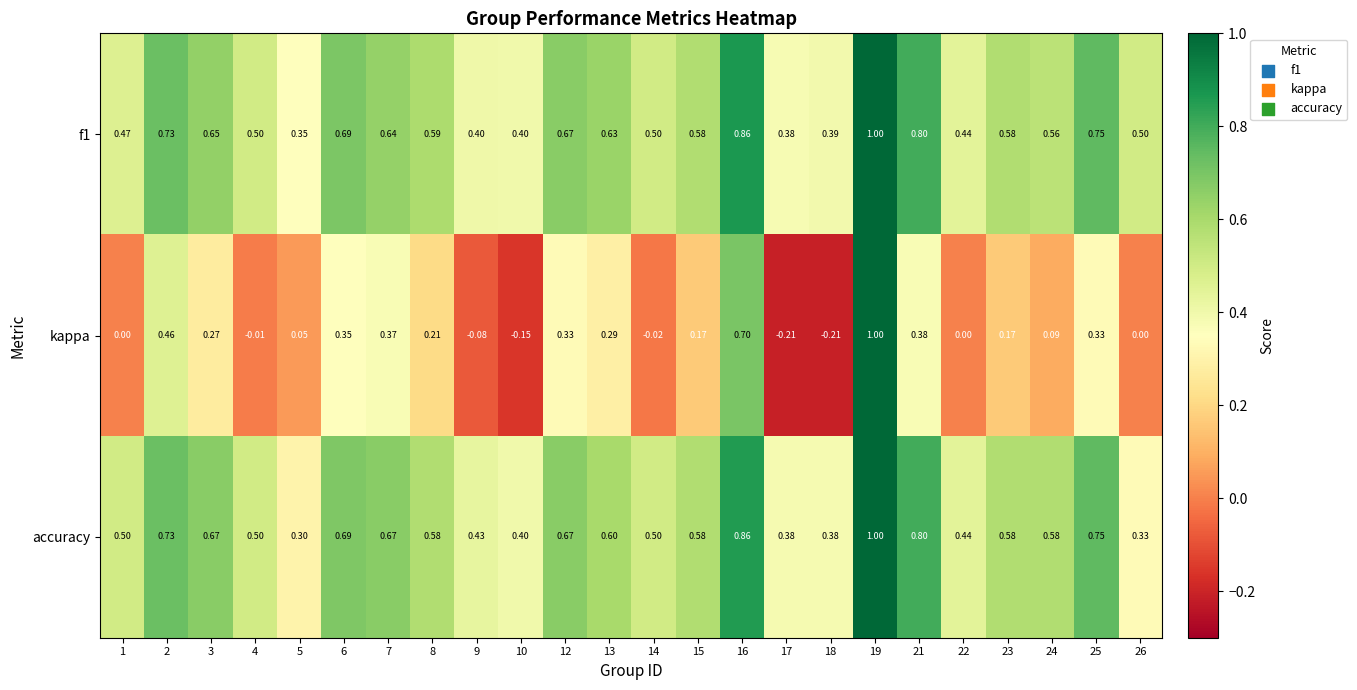

Which series changed the most between 15 and 24?

kappa